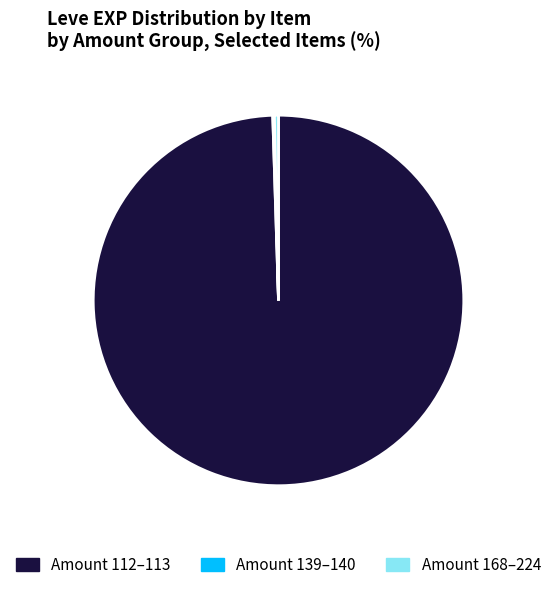

Is there a majority slice in this chart?

Yes